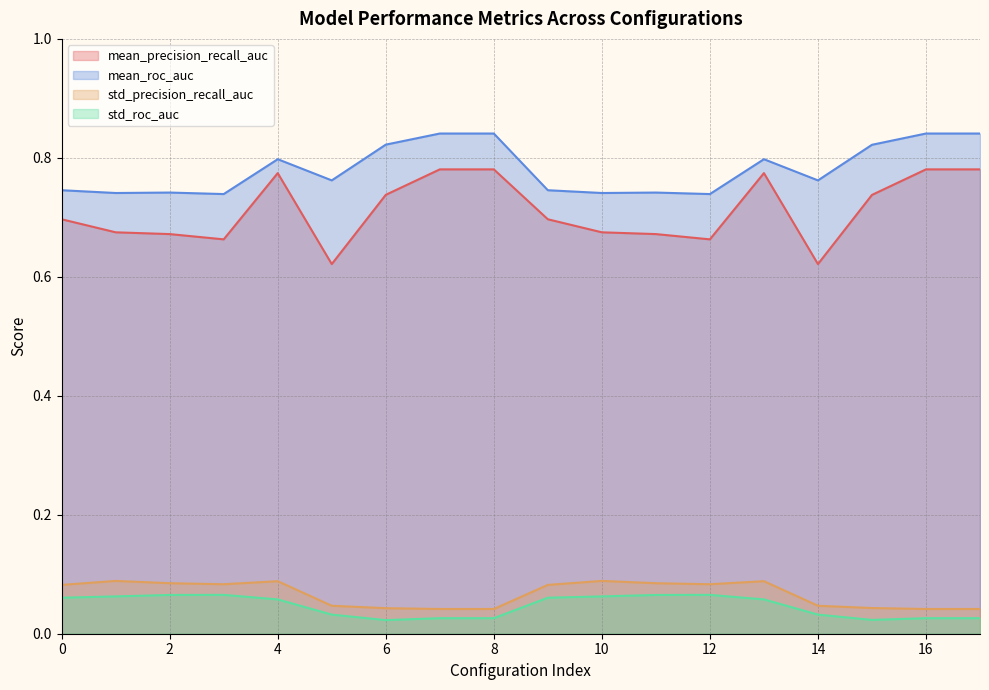

Where is the first local minimum for std_precision_recall_auc?

3